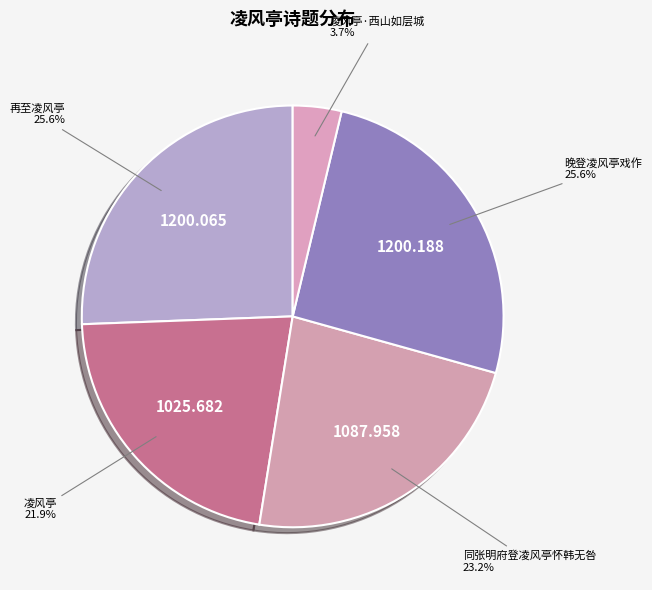

To the nearest percent, what percentage of the pie is 凌风亭·西山如层城?

4%